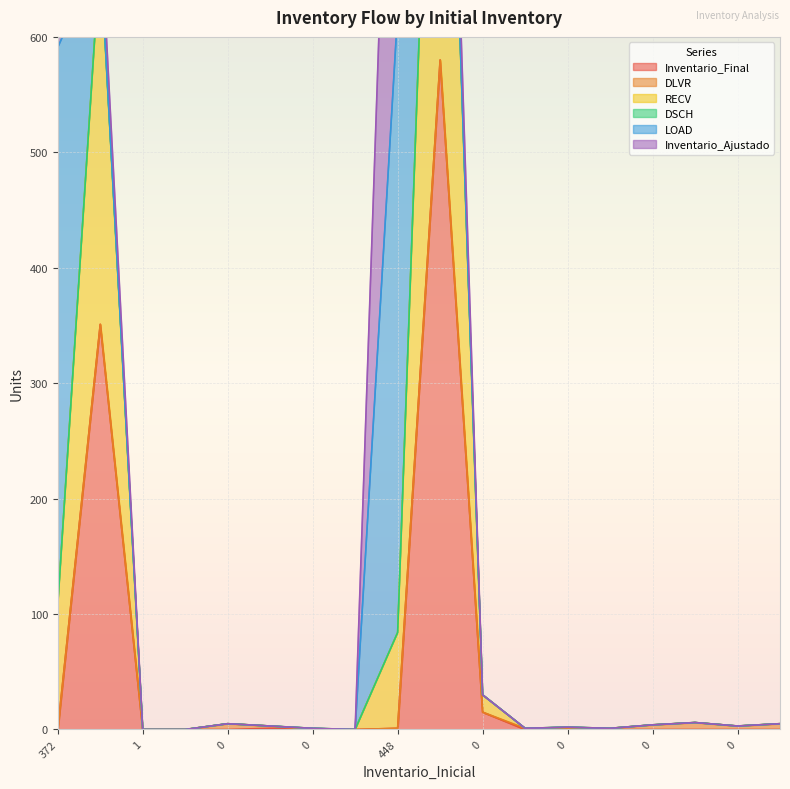

What is the difference between the RECV values at 58 and 448?

439